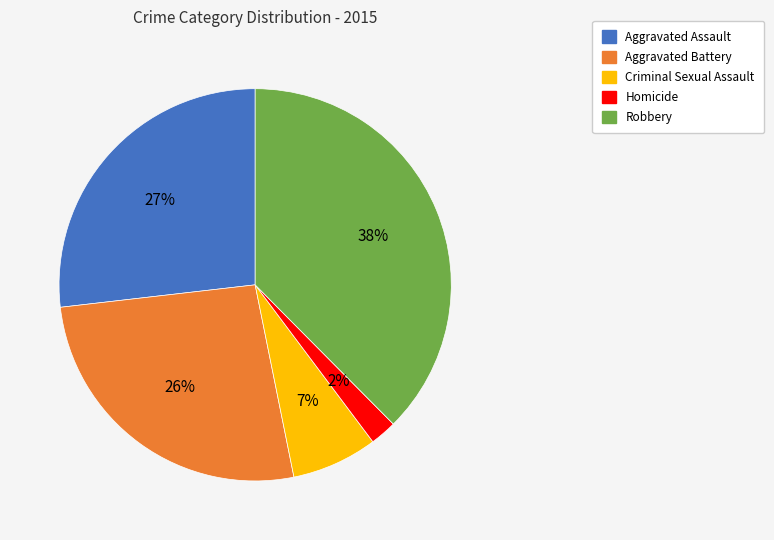

Which slice is the smallest?

Homicide